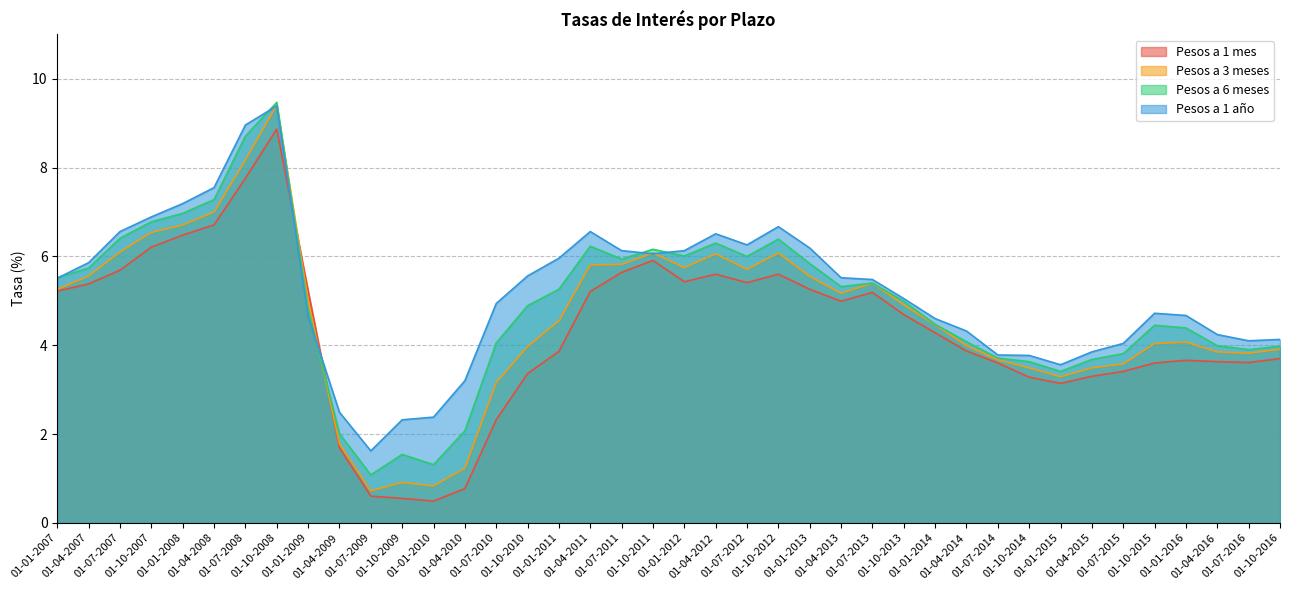

Where is the first local minimum for Pesos a 6 meses?

01-07-2009